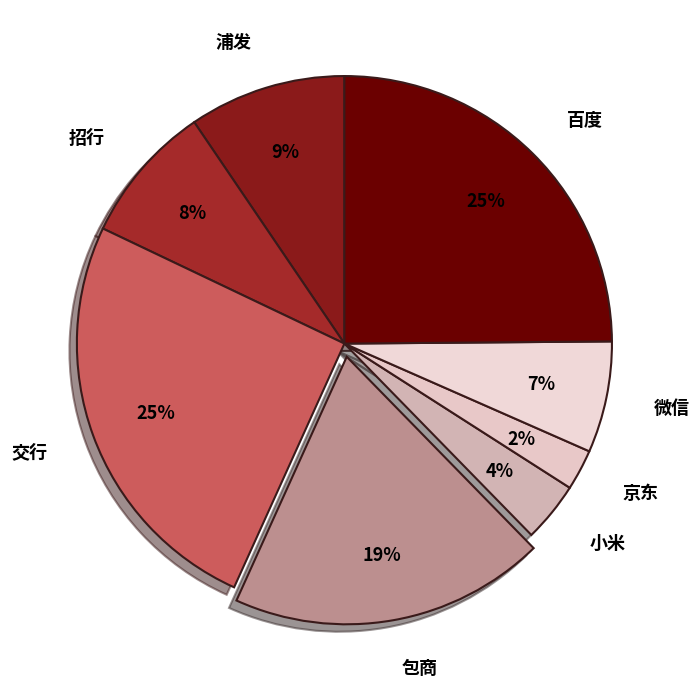

To the nearest percent, what is the difference between the largest and smallest slice percentages?

23%